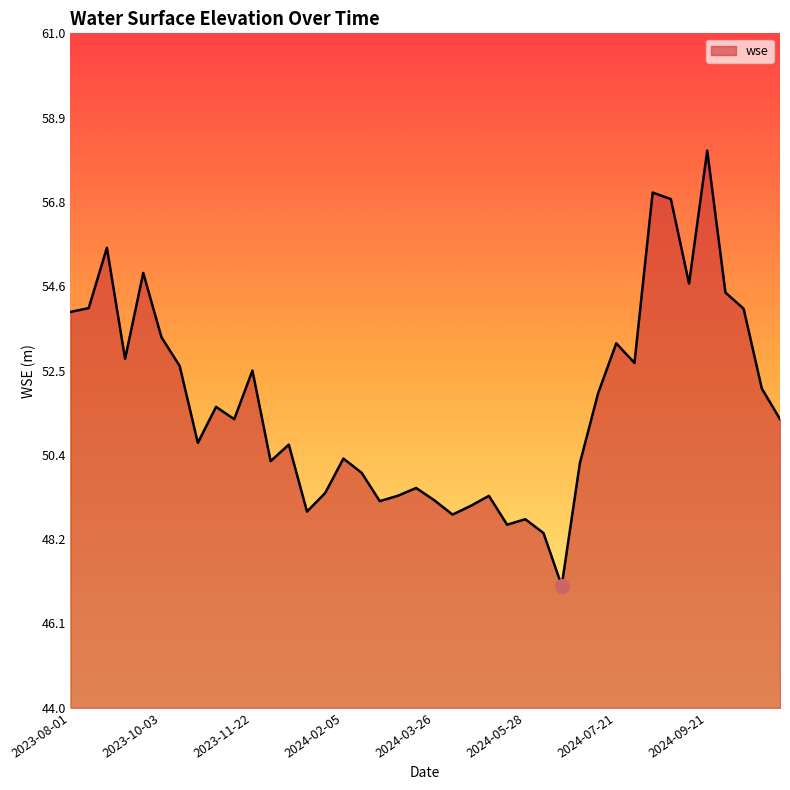

What is the greatest value displayed?

58.0